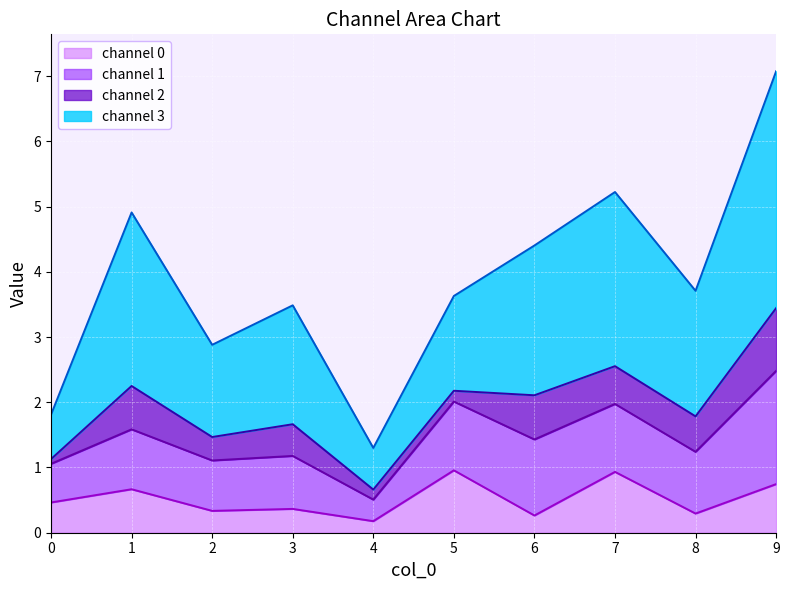

At how many categories does at least one series exceed 6?

1